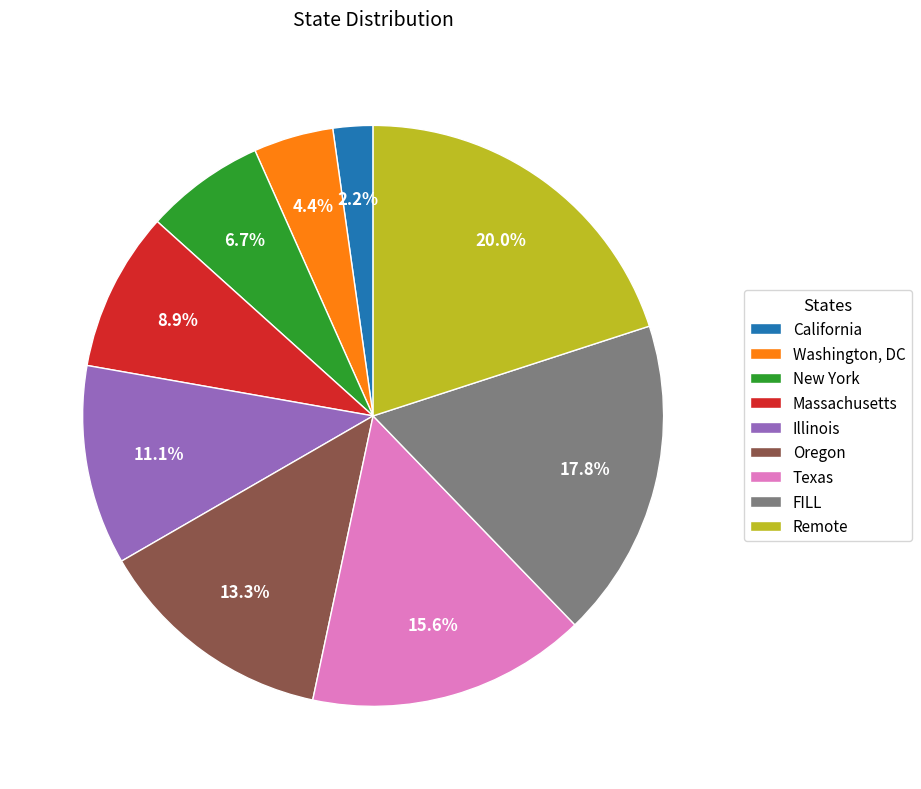

Which category has the biggest portion of the pie?

Remote